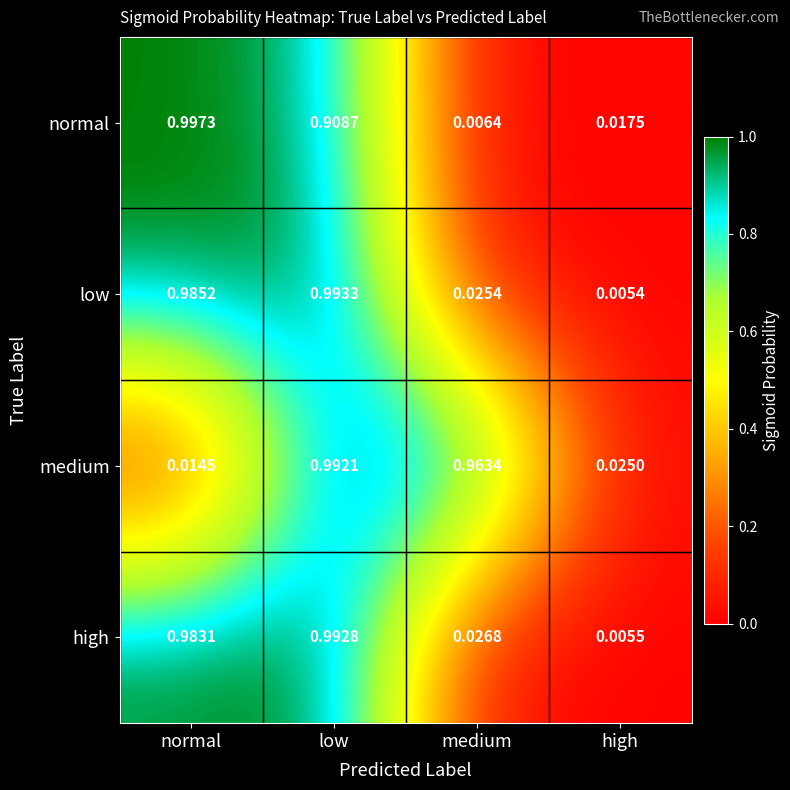

What is the total value across all series at normal?

3.0